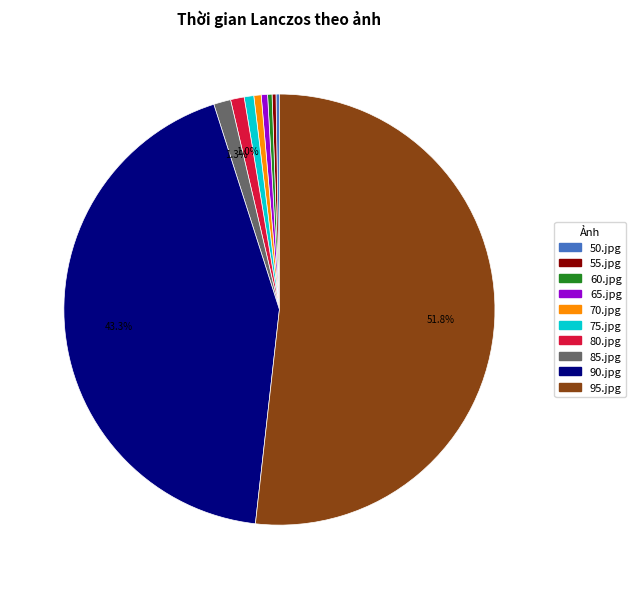

What is the largest slice in the pie chart?

95.jpg